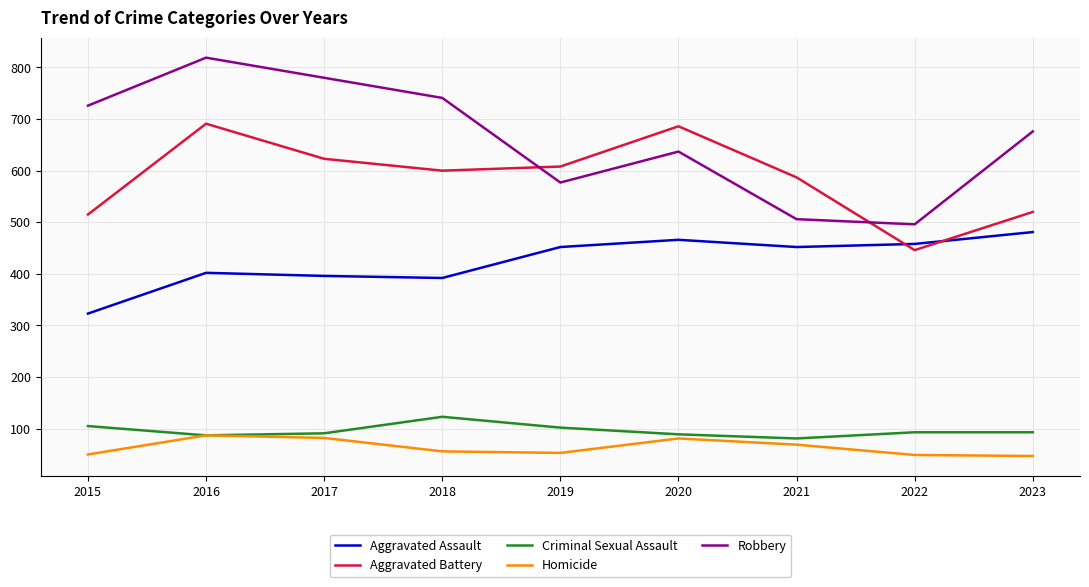

How many categories are shown in the chart?

9